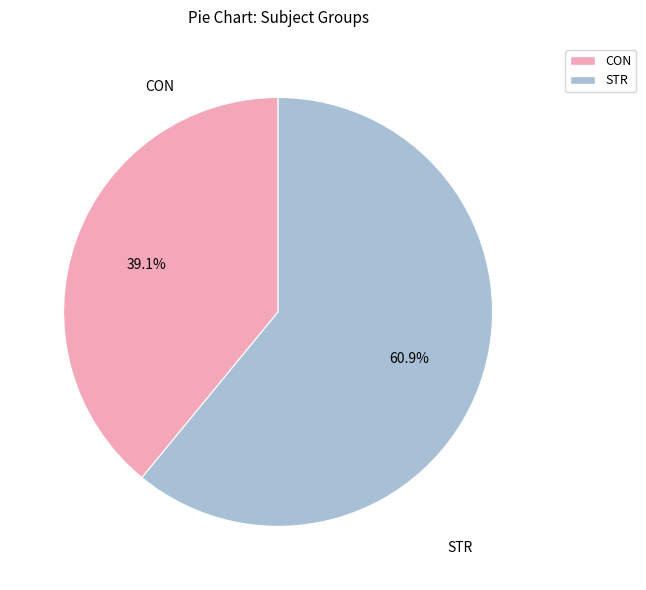

Is it true that STR is 54% of the pie?

False